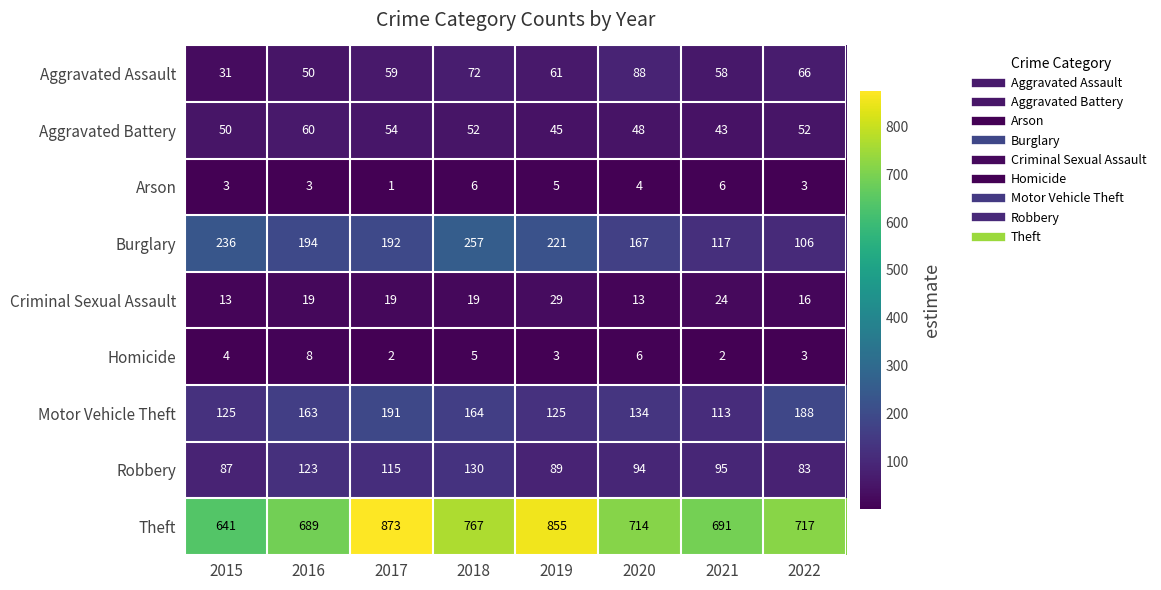

List the series in order of their peak value, lowest first.

Arson, Homicide, Criminal Sexual Assault, Aggravated Battery, Aggravated Assault, Robbery, Motor Vehicle Theft, Burglary, Theft